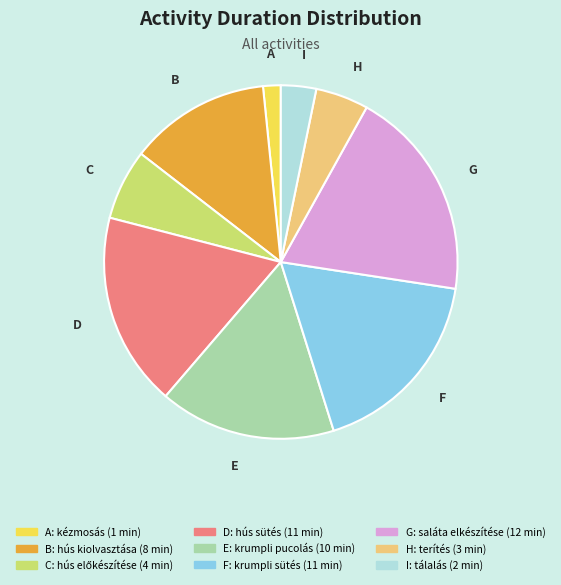

What is the largest slice in the pie chart?

G